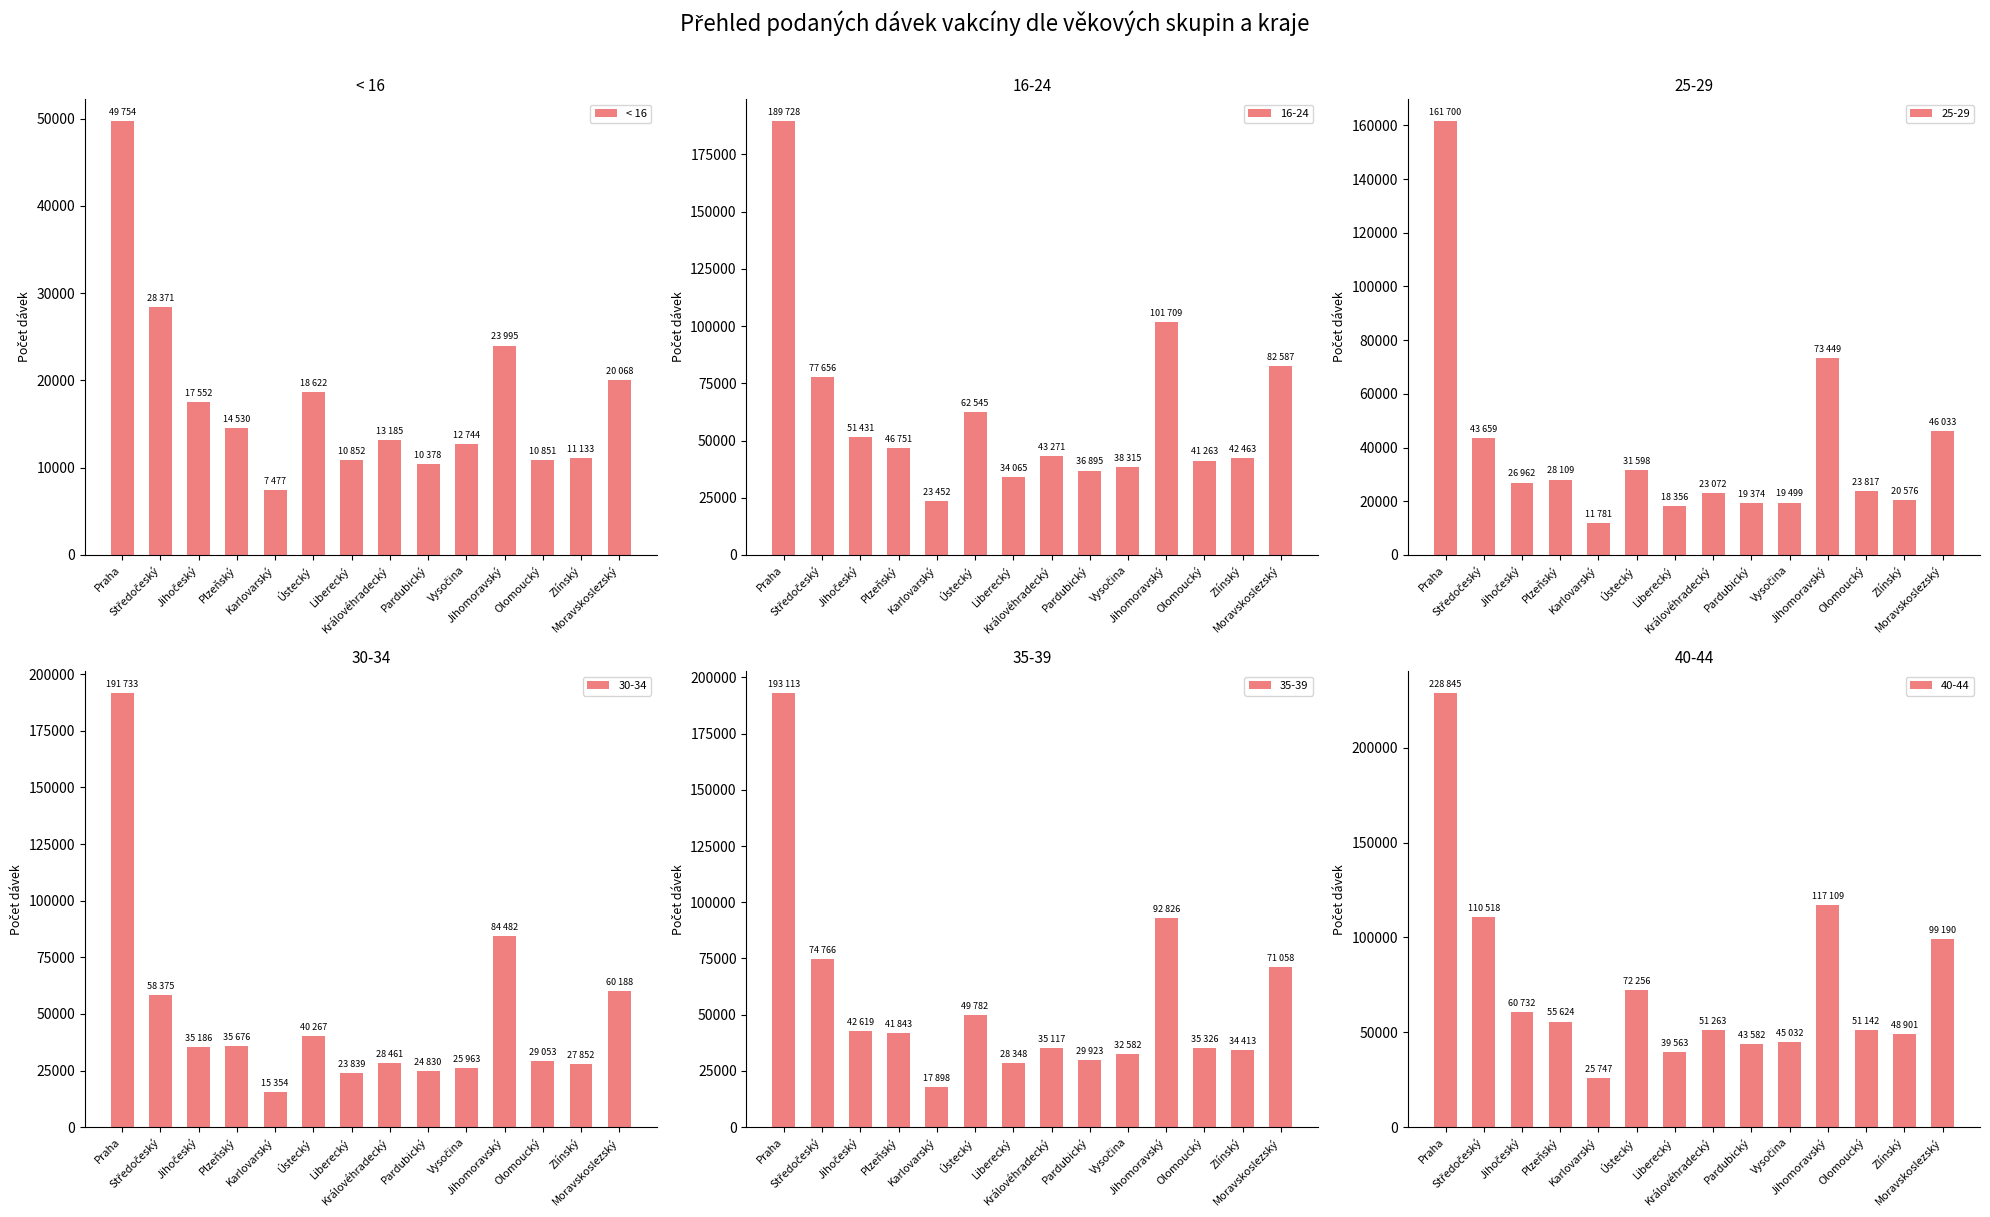

What is the difference between the maximum and minimum values in the < 16 series?

42277